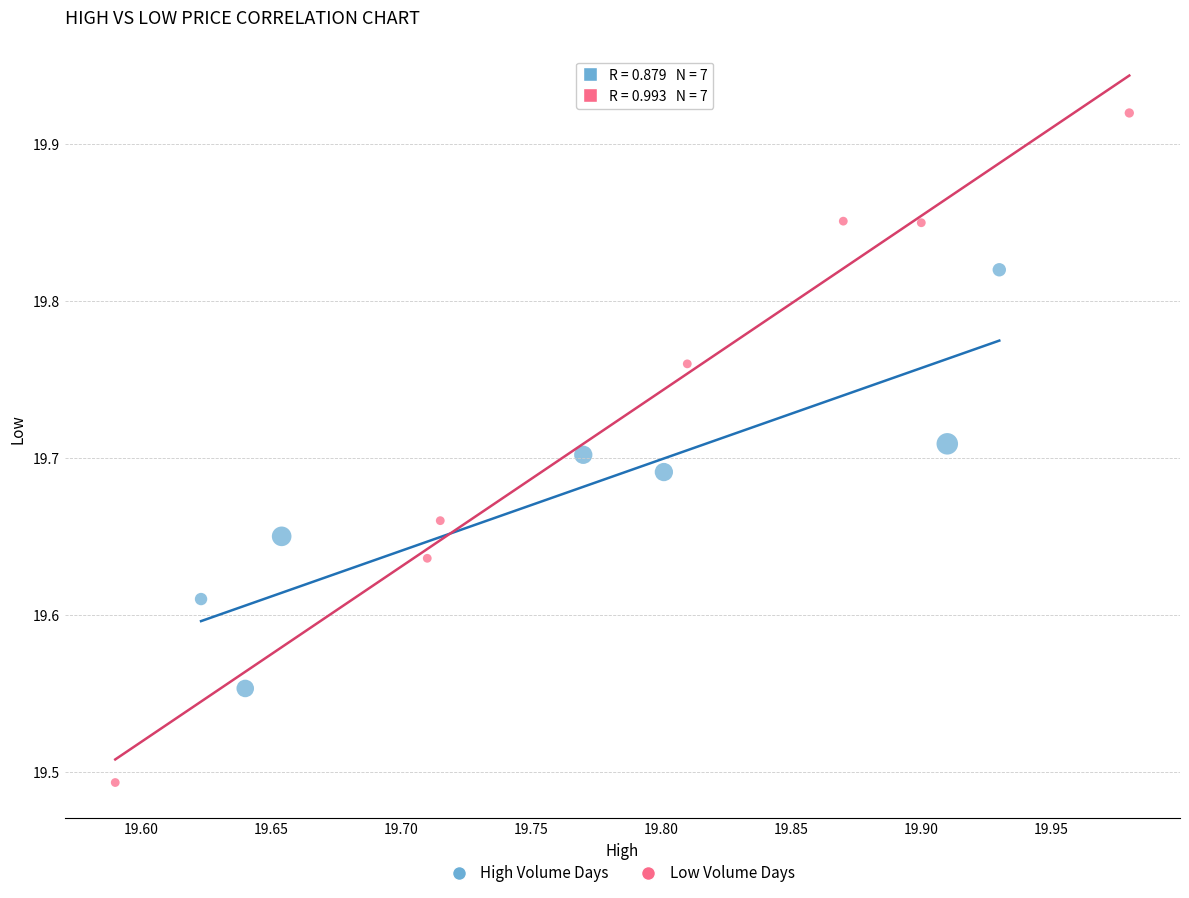

Which series has the largest Y range (max minus min)?

Low Volume Days